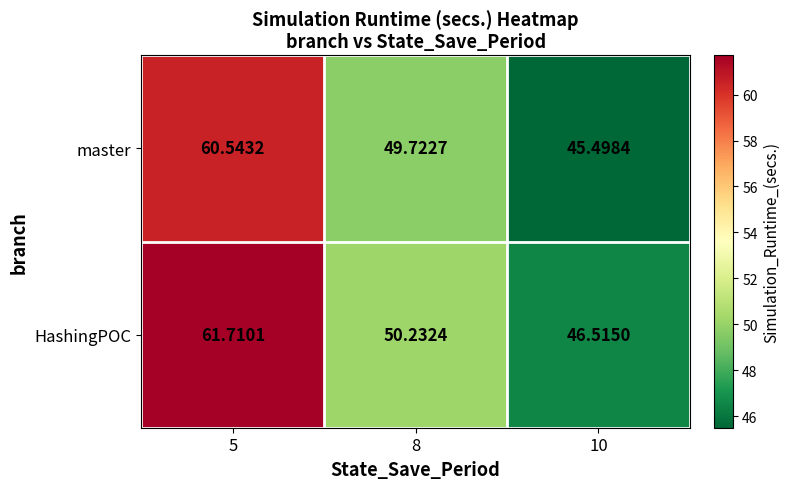

Which series has the largest total across all categories?

HashingPOC